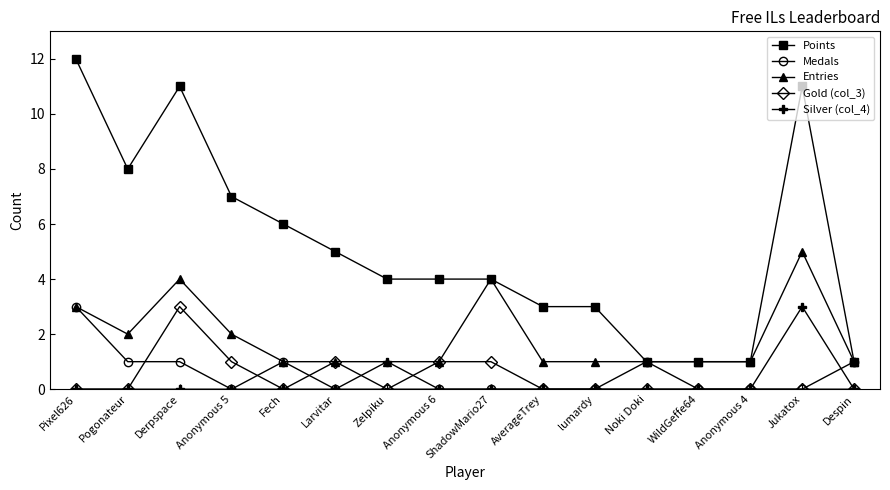

Which series changed the most between Larvitar and Jukatox?

Points